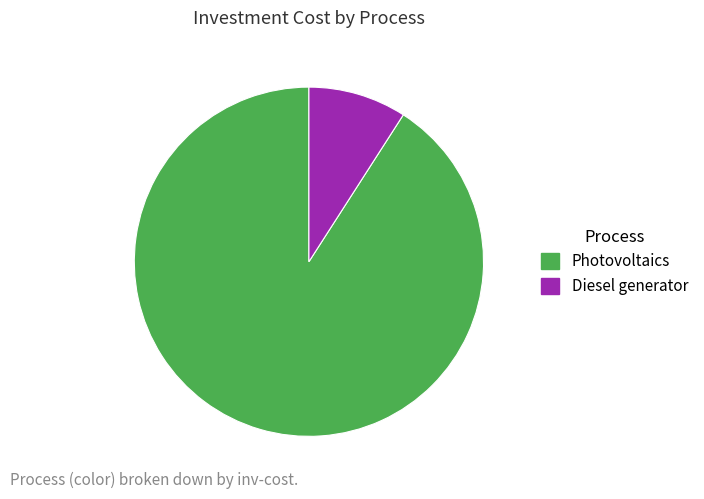

What is the majority slice?

Photovoltaics